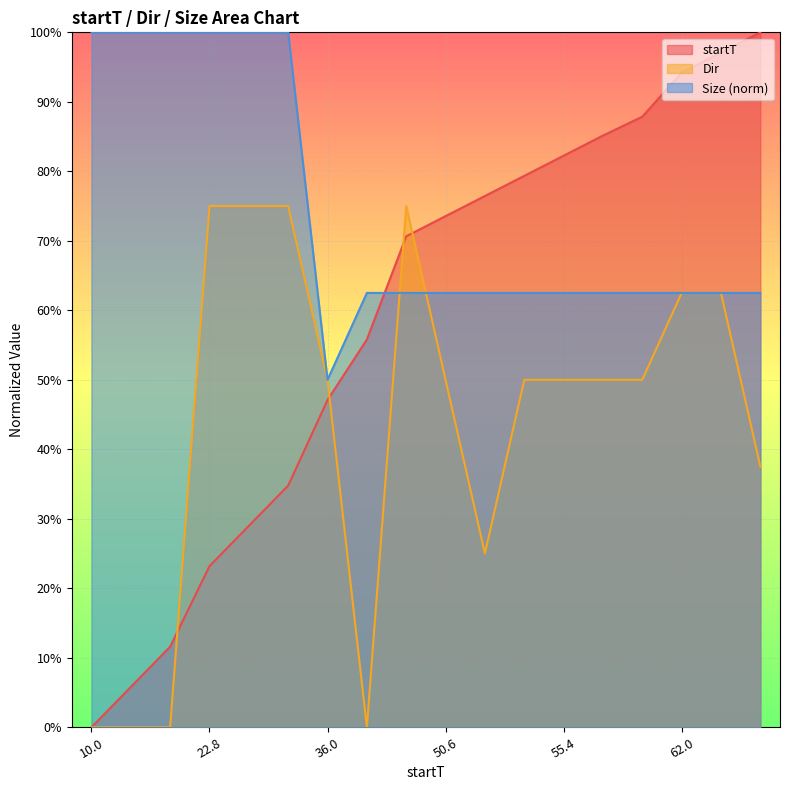

What is the average value of the Dir series?

0.4